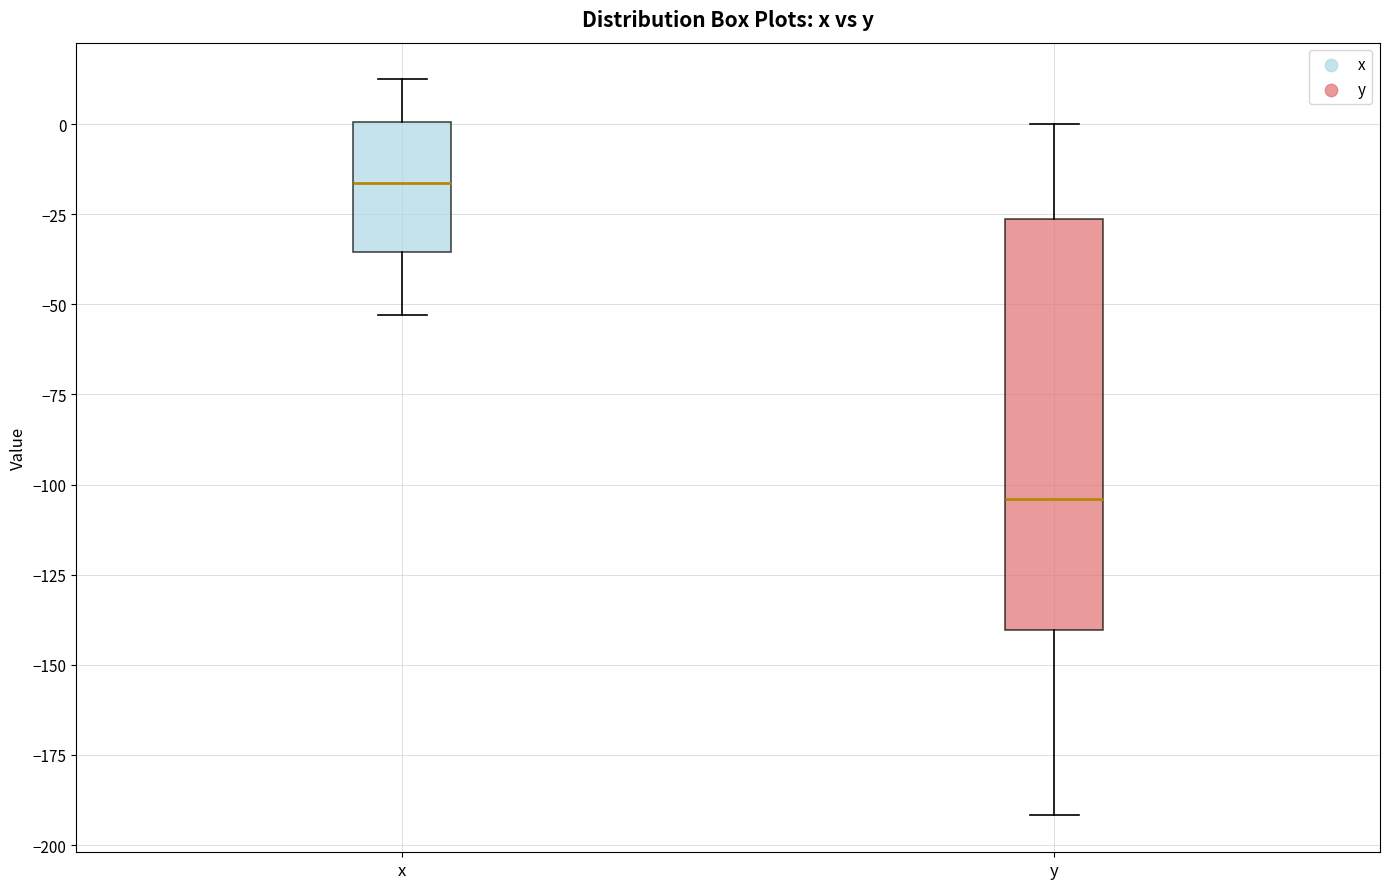

Where does the upper whisker of the box for y end on the y-axis? The values are not printed on the chart, so give them approximately, as read against the axis.

0